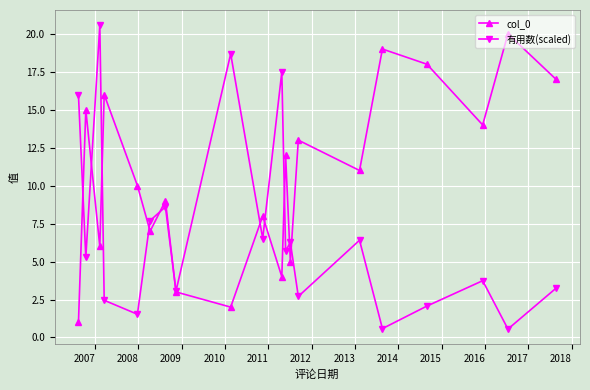

Rank the series by their average value, from highest to lowest.

col_0, 有用数(scaled)